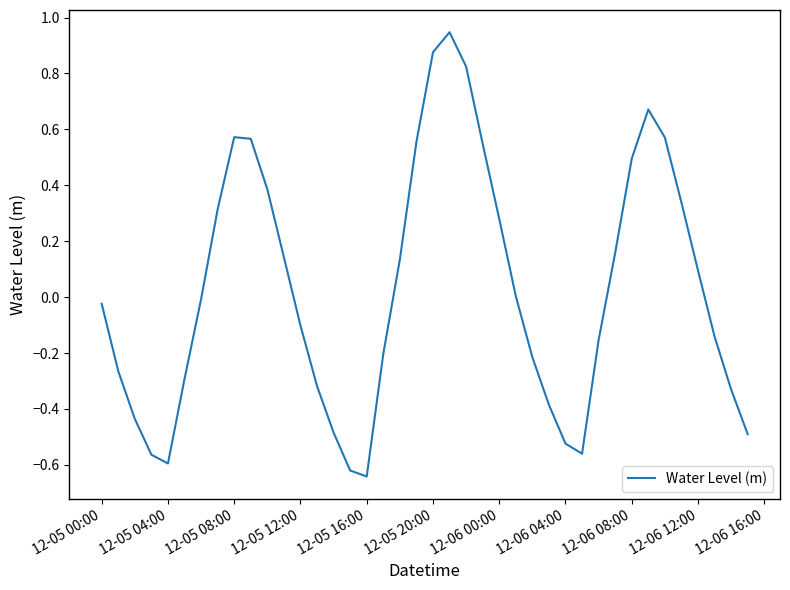

What is the difference between the maximum and minimum values?

1.6